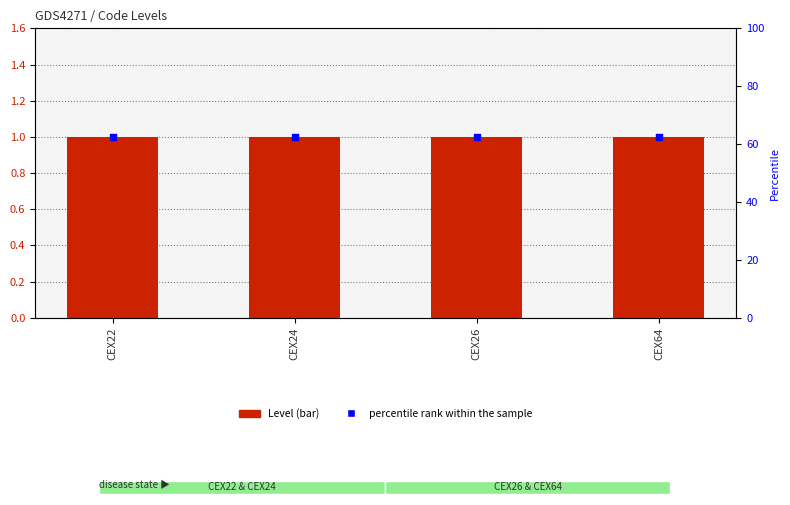

At how many categories does at least one series exceed 5?

4